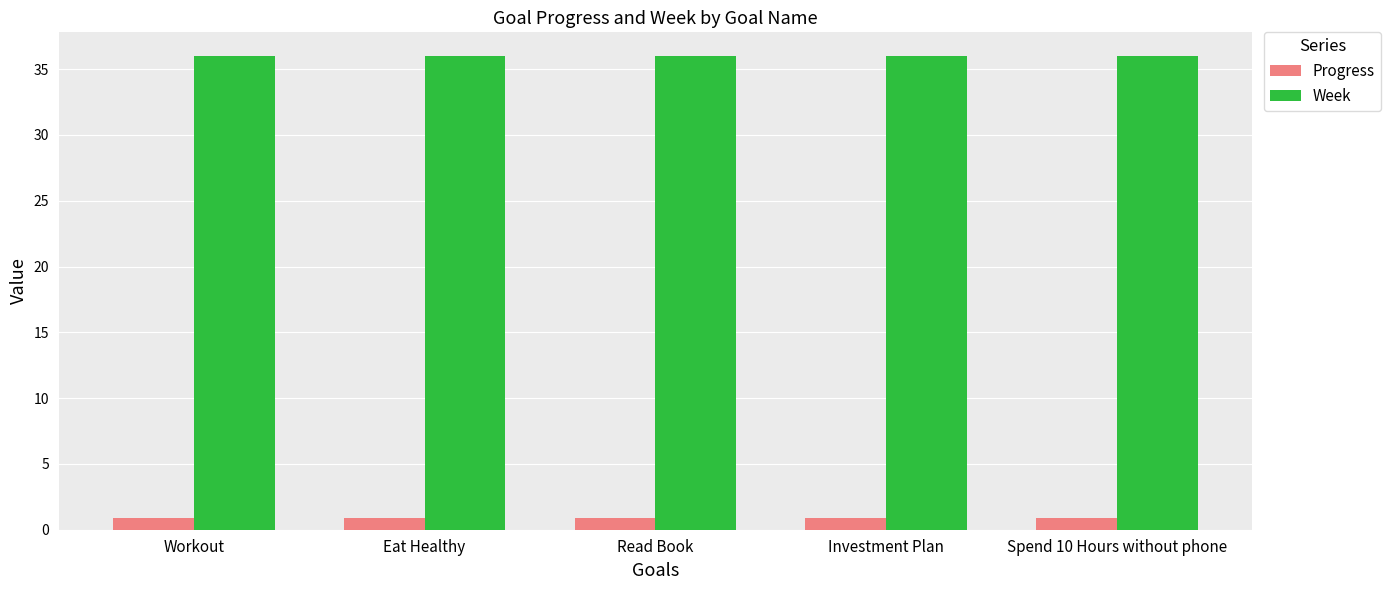

True or false: Week has a value of 11.1 at Read Book.

False